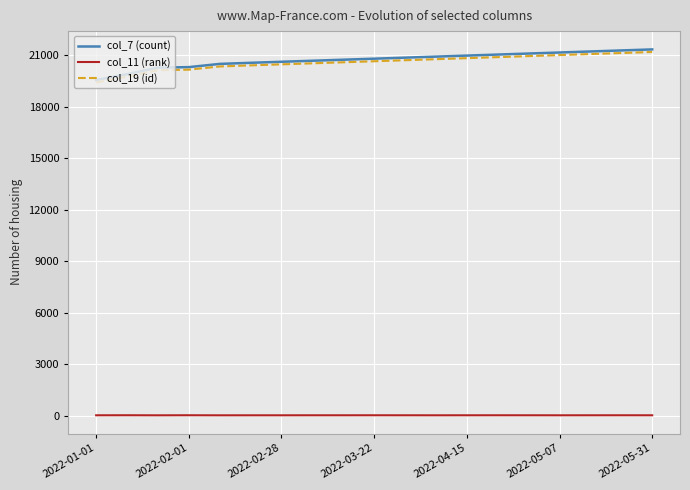

What is the lowest value of the col_7 (count) series?

19558